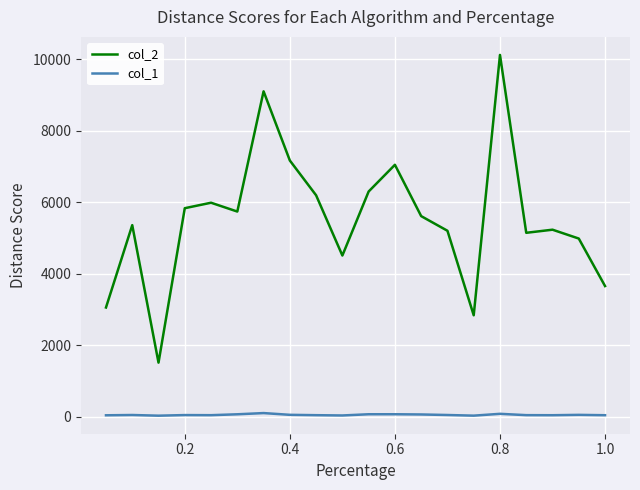

Which series has the widest spread of values?

col_2